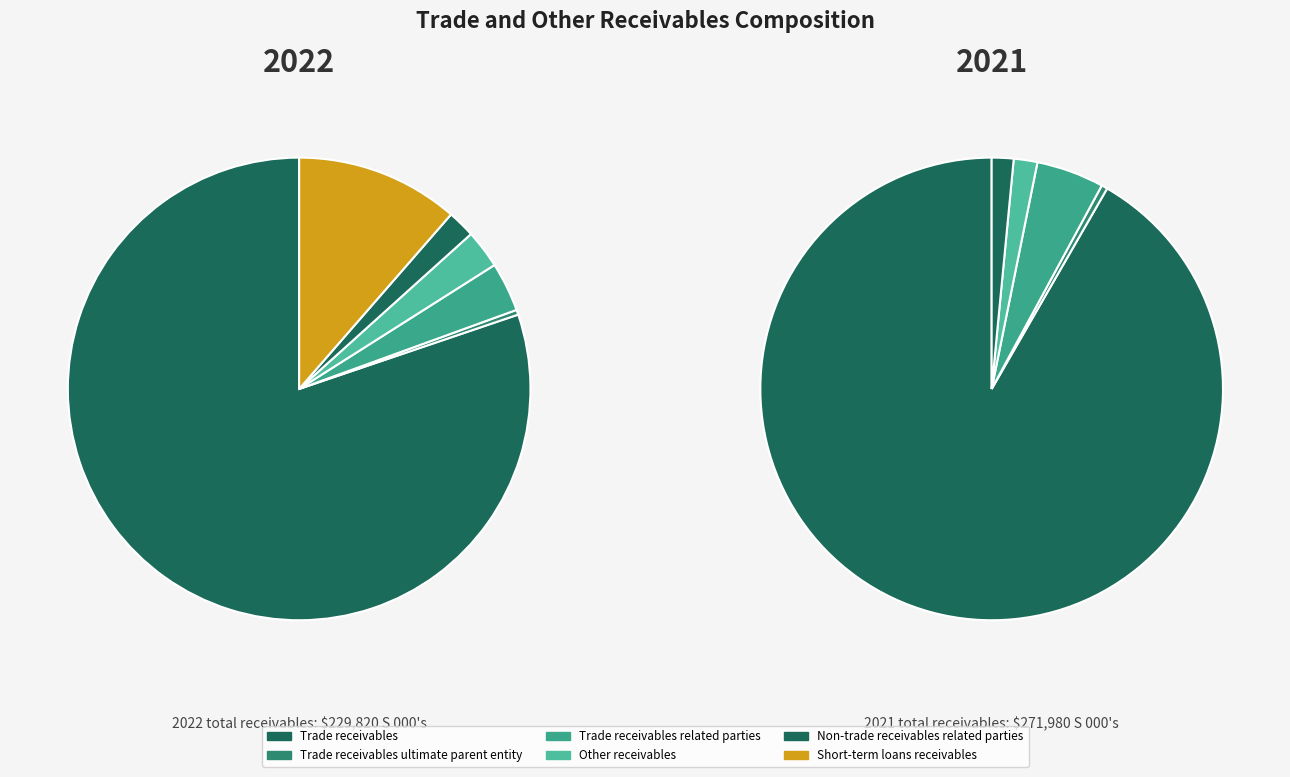

Does any single category account for the majority?

Yes